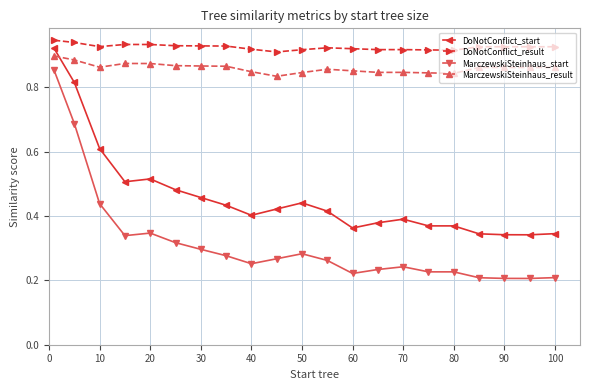

What is the sum of all DoNotConflict_start values?

9.7